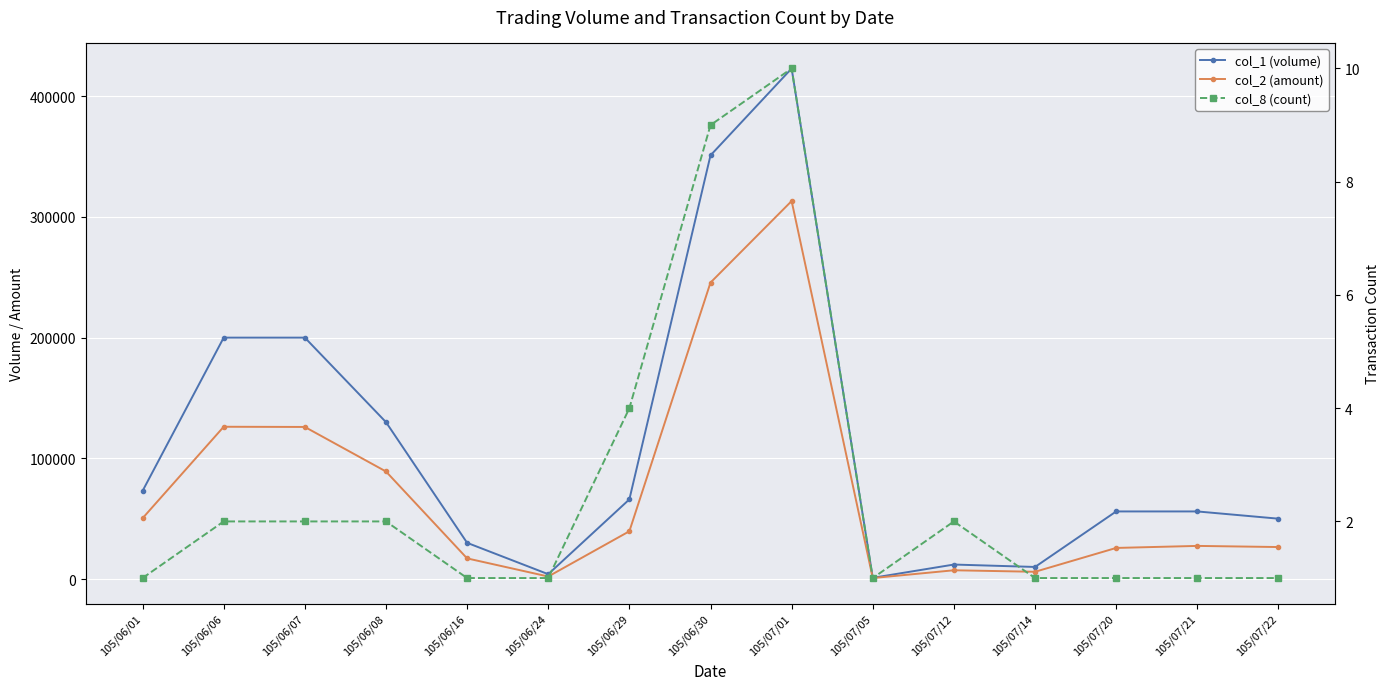

True or false: col_1 (volume) and col_8 (count) intersect in this chart.

False